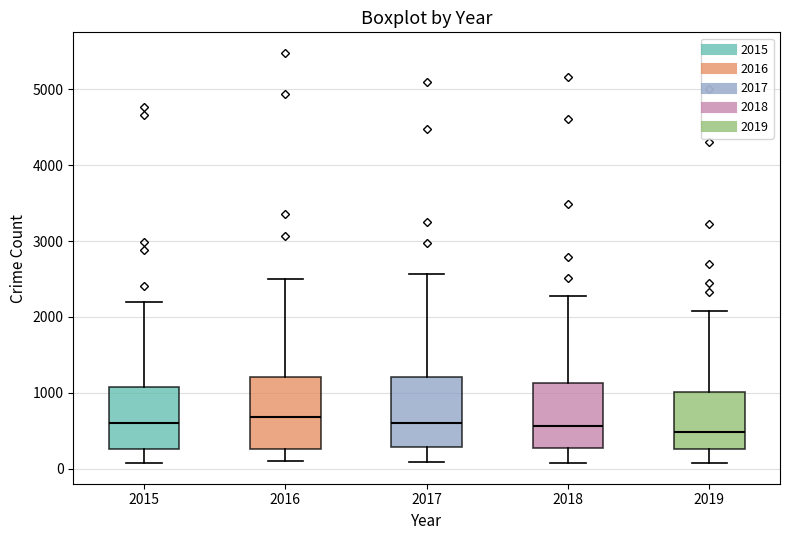

Reading left to right, read every box against the y-axis: the position of its median line, the range the box covers, and the ends of its whiskers. The values are not printed on the chart, so give them approximately, as read against the axis.

2015: median 600, box 300 to 1100, whiskers 100 to 2200
2016: median 700, box 300 to 1200, whiskers 100 to 2500
2017: median 600, box 300 to 1200, whiskers 100 to 2600
2018: median 600, box 300 to 1100, whiskers 100 to 2300
2019: median 500, box 300 to 1000, whiskers 100 to 2100